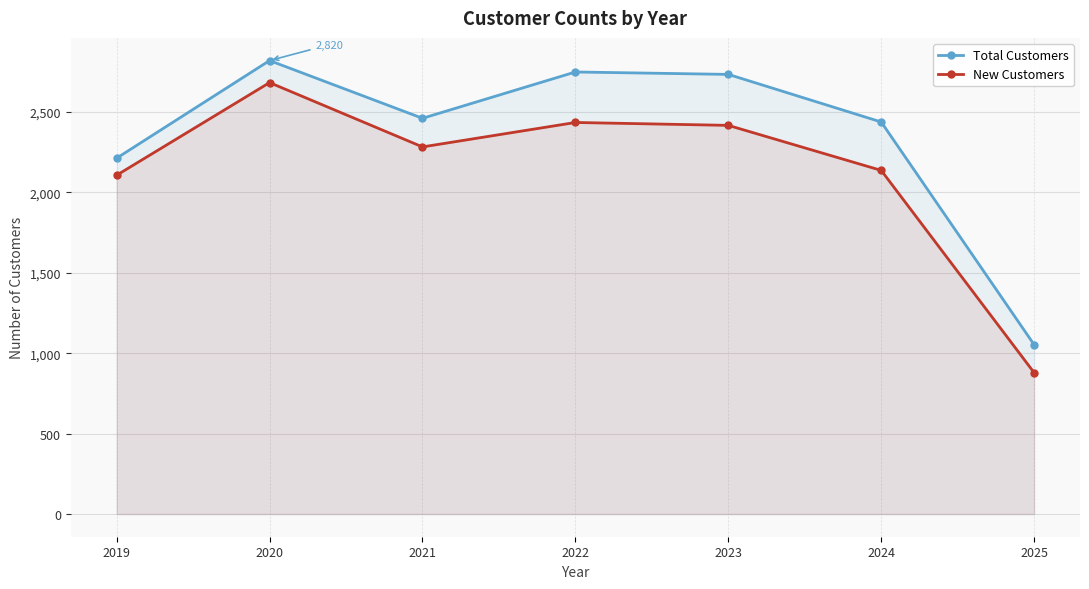

What is the value of the Total Customers point at the 5th from the left?

2734